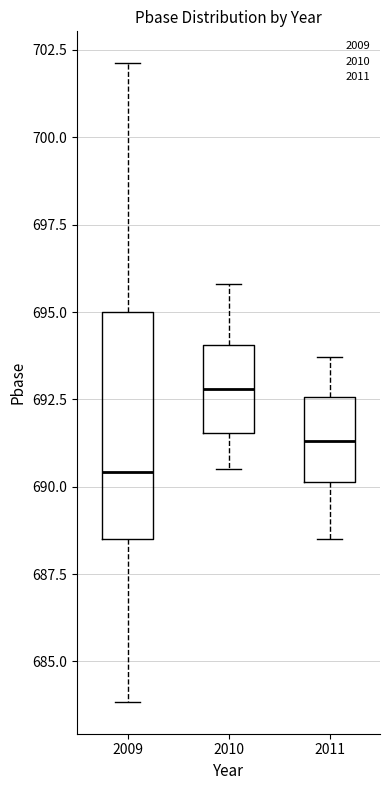

Reading left to right, read every box against the y-axis: the position of its median line, the range the box covers, and the ends of its whiskers. The values are not printed on the chart, so give them approximately, as read against the axis.

2009: median 690.5, box 688.5 to 695.0, whiskers 684.0 to 702.0
2010: median 693.0, box 691.5 to 694.0, whiskers 690.5 to 696.0
2011: median 691.5, box 690.0 to 692.5, whiskers 688.5 to 693.5